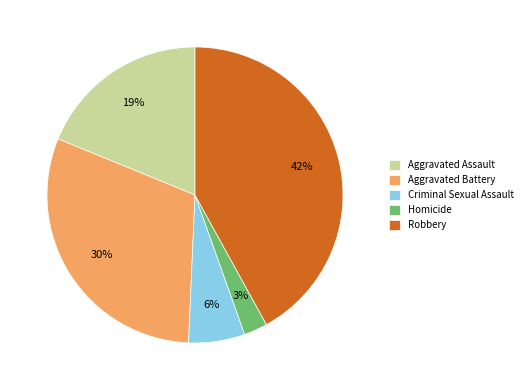

Does Criminal Sexual Assault account for over 50% of the chart?

No